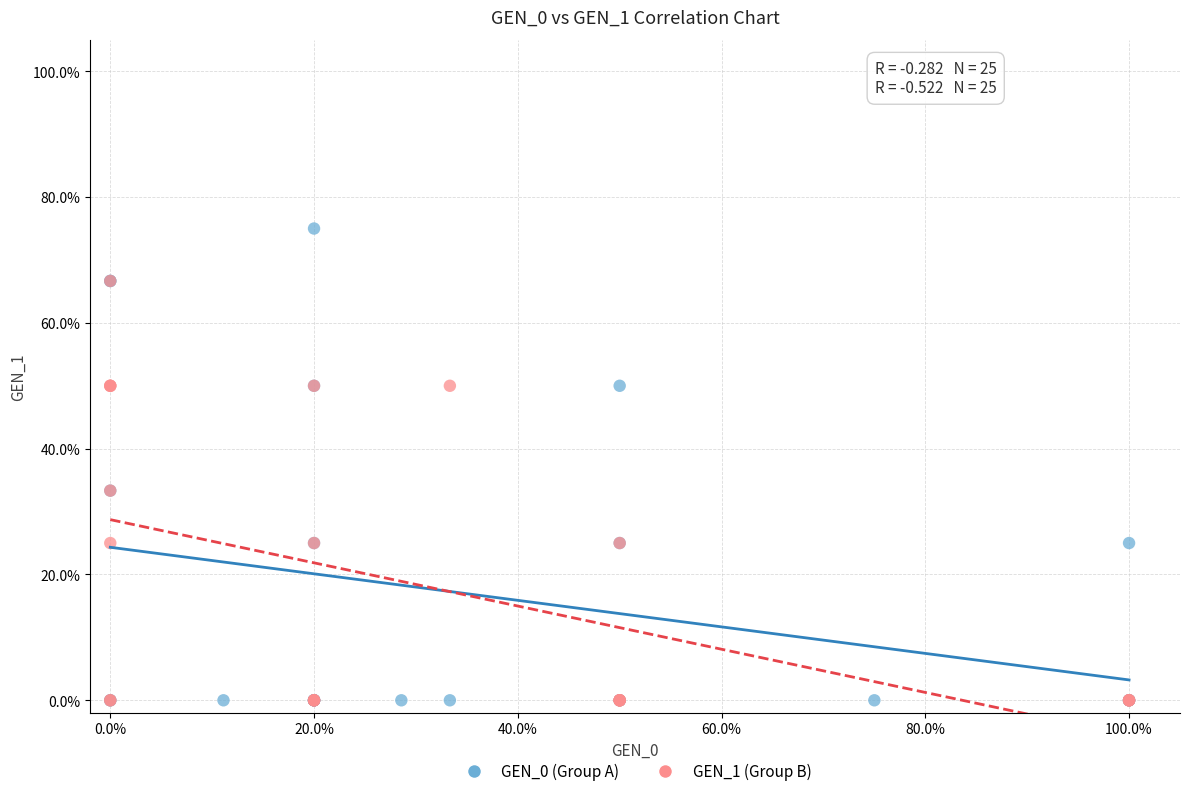

What are all the series names shown in the legend?

GEN_0 (Group A), GEN_1 (Group B)